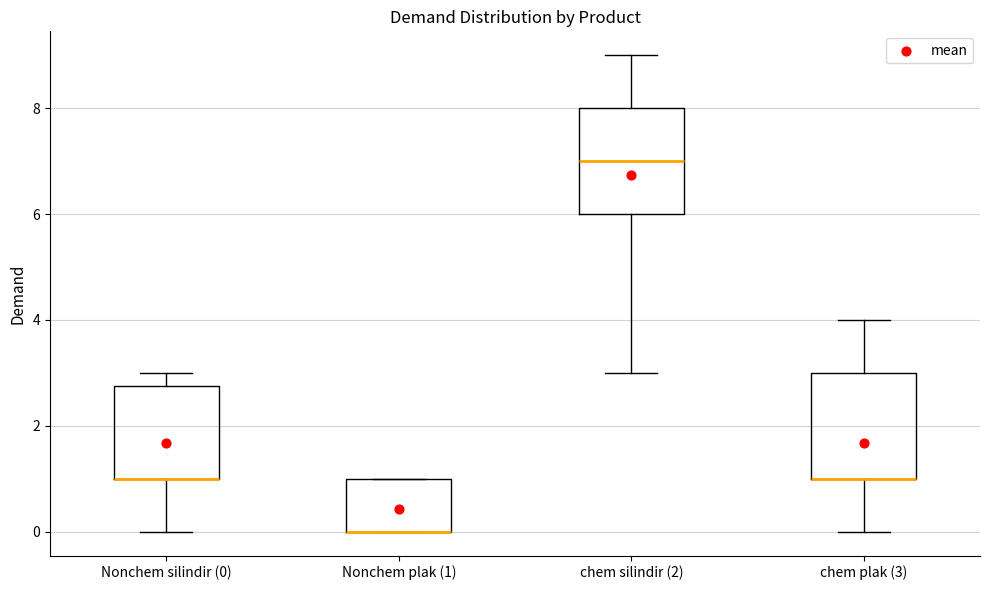

Reading left to right, read every box against the y-axis: the position of its median line, the range the box covers, and the ends of its whiskers. The values are not printed on the chart, so give them approximately, as read against the axis.

Nonchem silindir (0): median 1.0 (drawn on the box's lower edge), box 1.0 to 2.8, whiskers 0.0 to 3.0
Nonchem plak (1): median 0.0 (drawn on the box's lower edge), box 0.0 to 1.0, whiskers 0.0 to 1.0
chem silindir (2): median 7.0, box 6.0 to 8.0, whiskers 3.0 to 9.0
chem plak (3): median 1.0 (drawn on the box's lower edge), box 1.0 to 3.0, whiskers 0.0 to 4.0